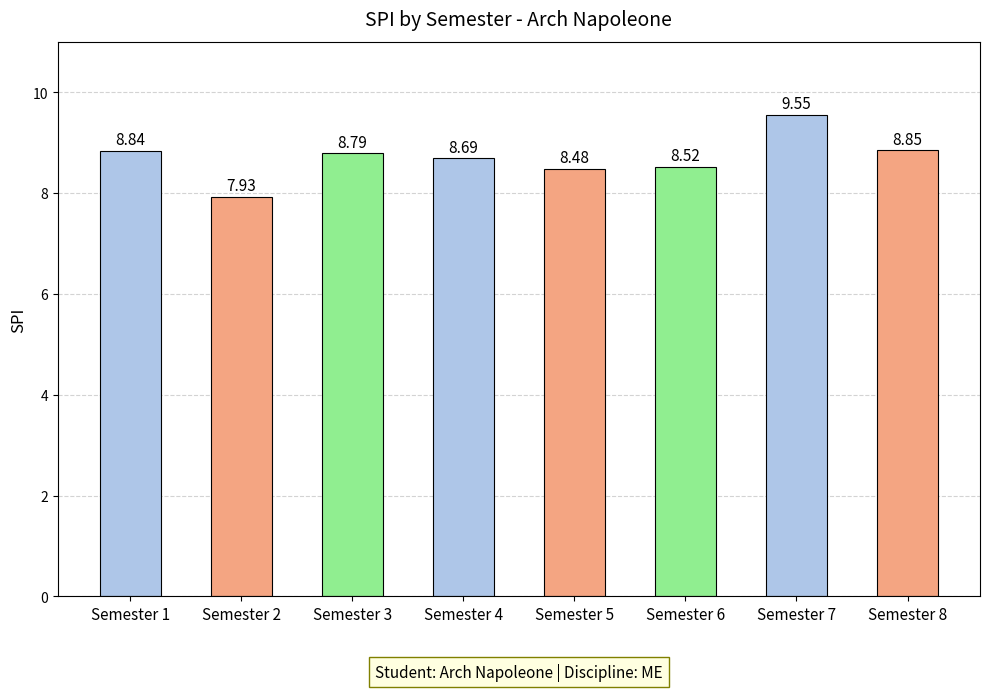

Is it true that the value at Semester 8 is 5.7?

False